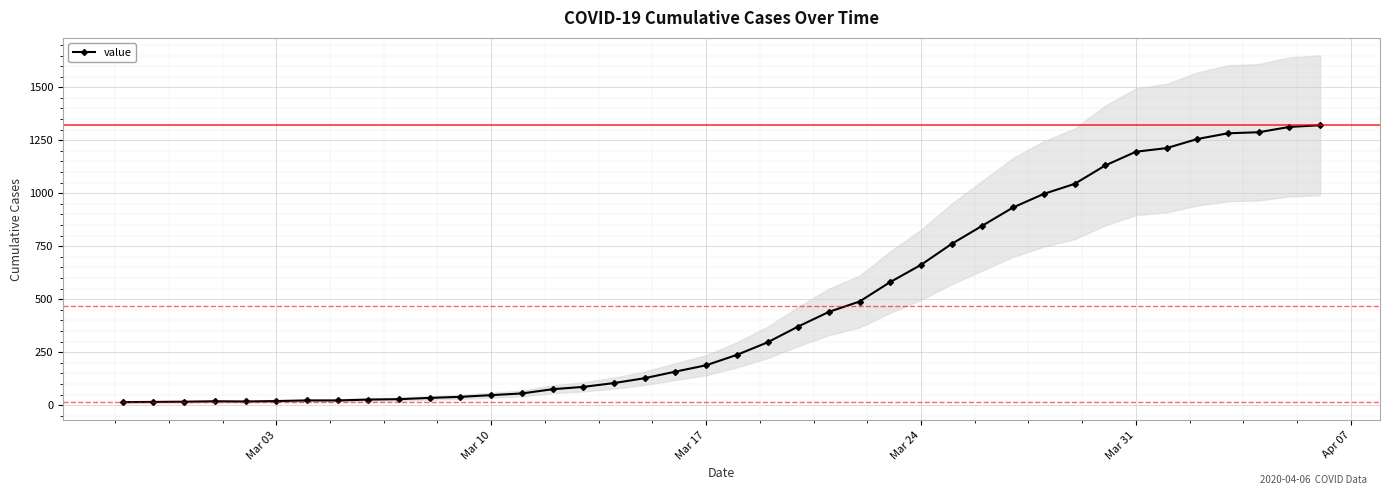

What is the highest value of the value series?

1321